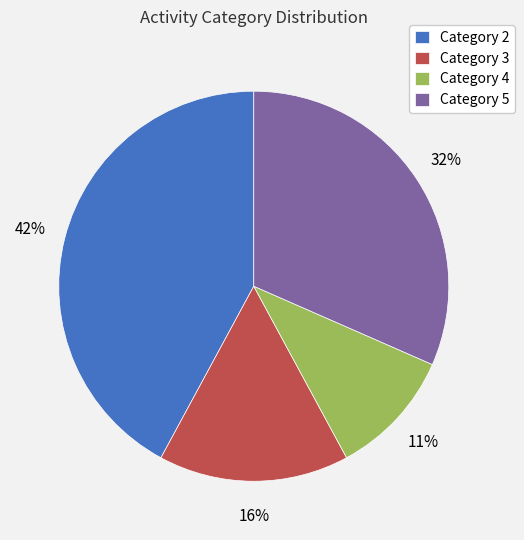

The Category 4 slice represents 11% of the pie. True or false?

True